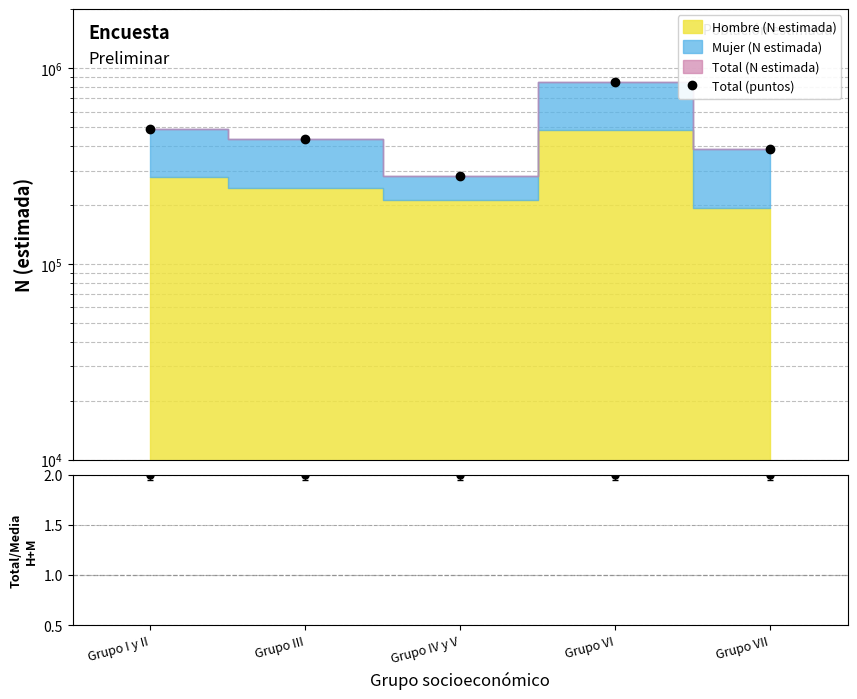

Rank the categories by value from highest to lowest.

Grupo VI, Grupo I y II, Grupo III, Grupo VII, Grupo IV y V